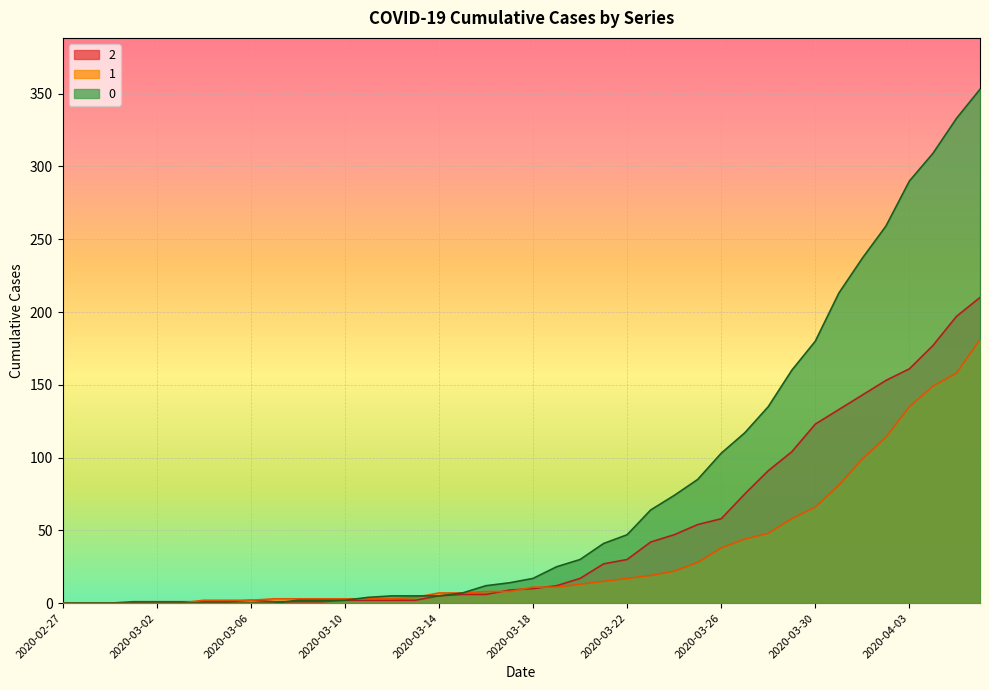

Is it true that 0 equals 12 at 2020-03-21?

False